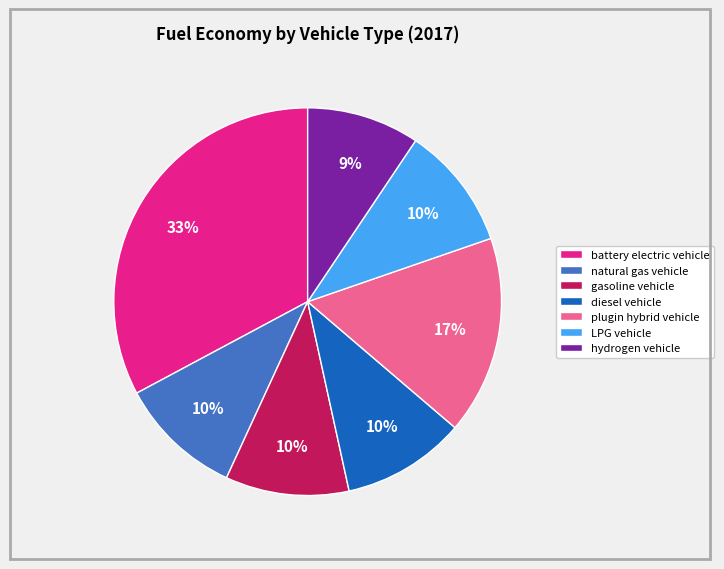

Is the sum of natural gas vehicle and LPG vehicle greater than half?

No